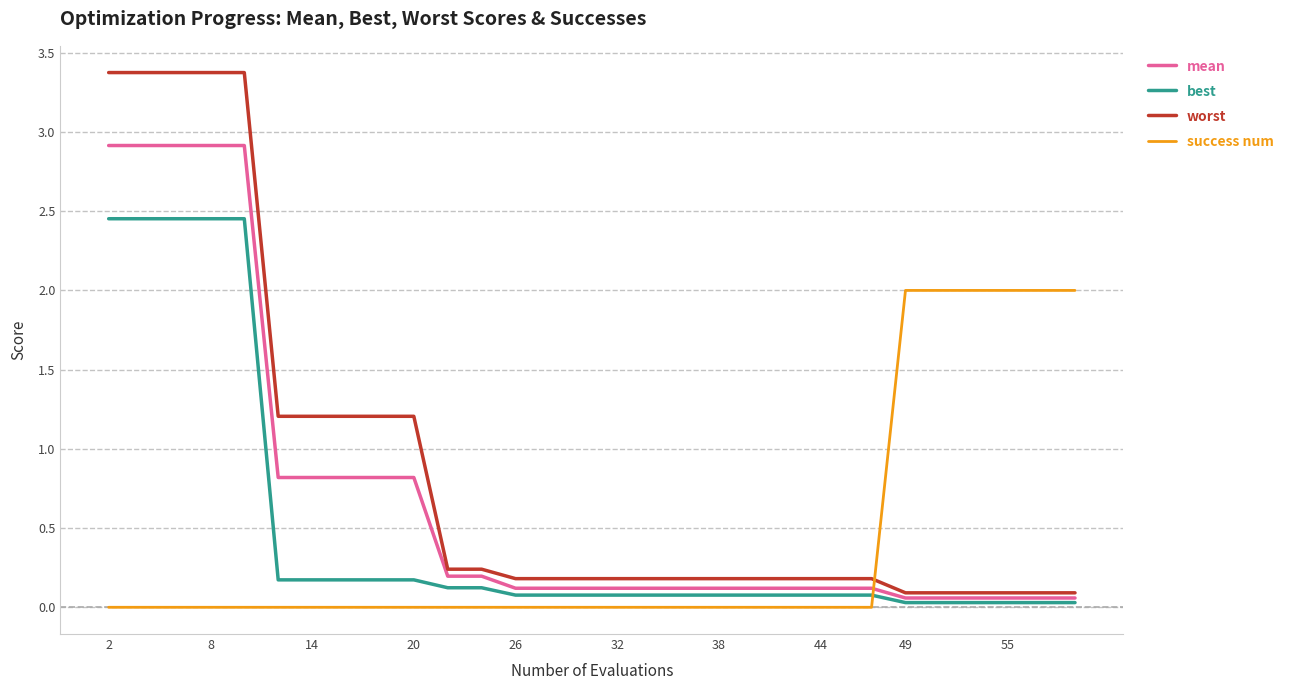

Which series has the largest total across all categories?

worst